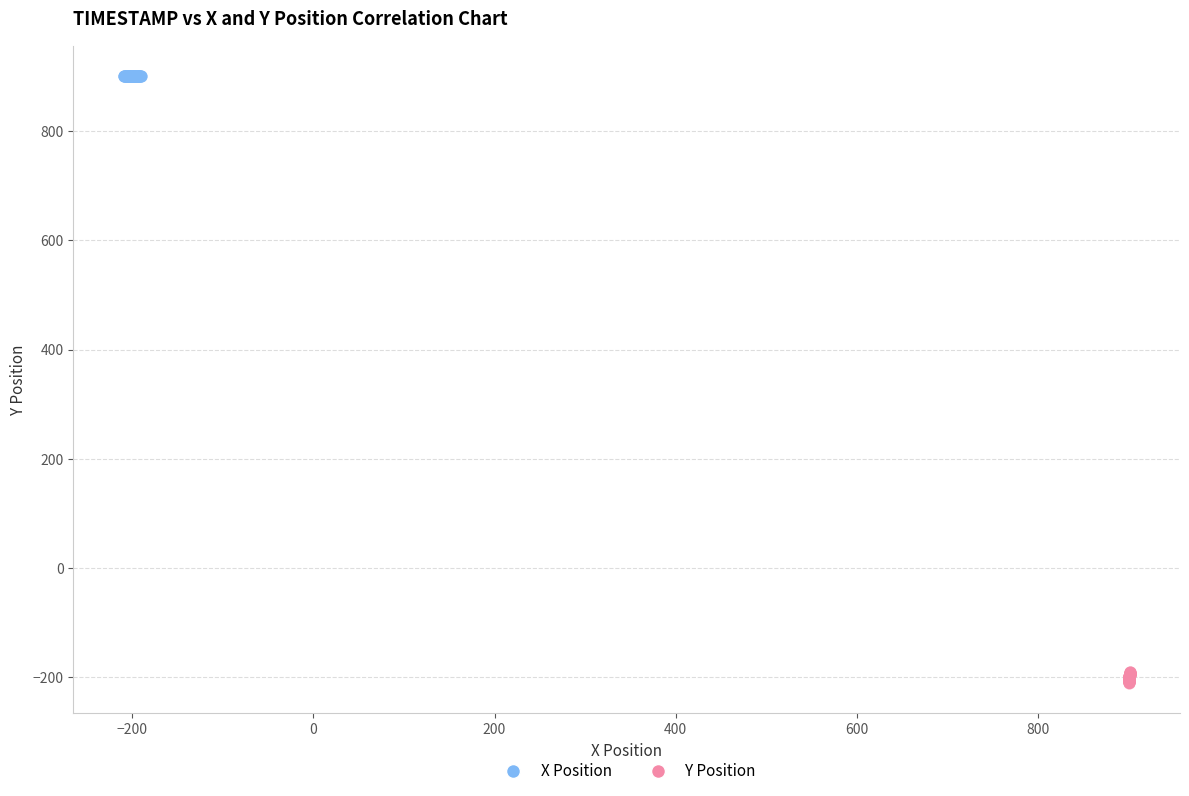

Which series reaches the maximum Y coordinate?

X Position